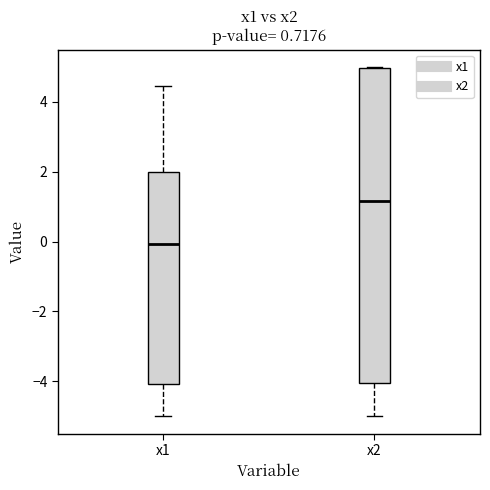

Where is the upper edge of the box for x1 on the y-axis? The values are not printed on the chart, so give them approximately, as read against the axis.

2.0